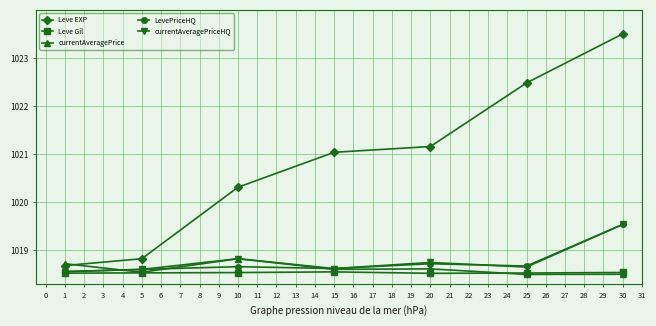

How many values in the Leve EXP series exceed 1021?

4